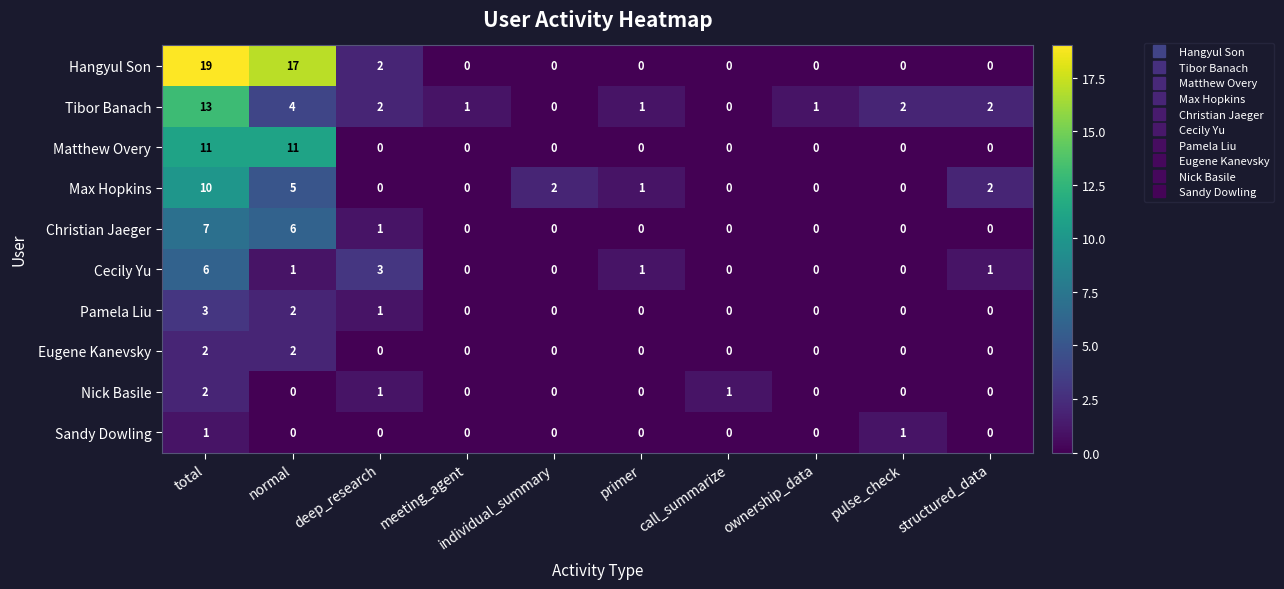

True or false: Sandy Dowling has a value of 0 at deep_research.

True